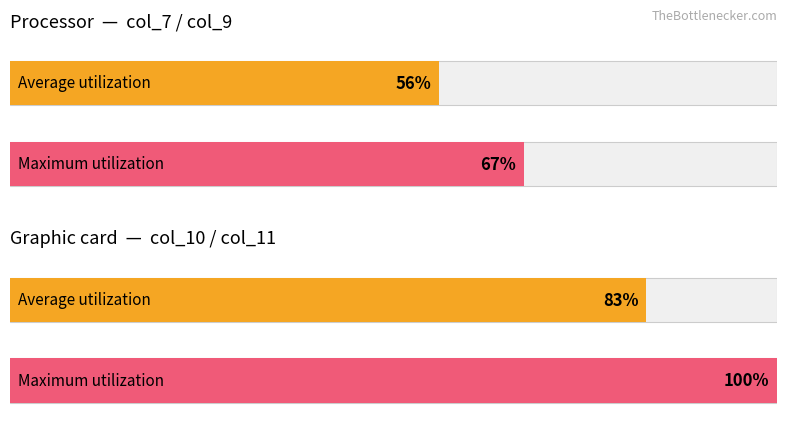

Which series has the largest total across all categories?

col_11